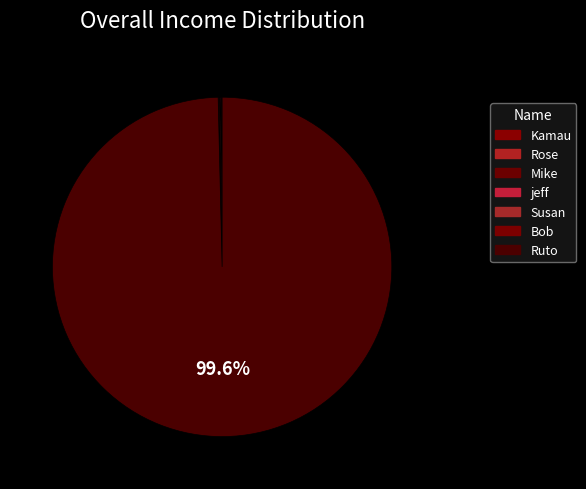

Do jeff and Ruto together represent more than half of the pie?

Yes